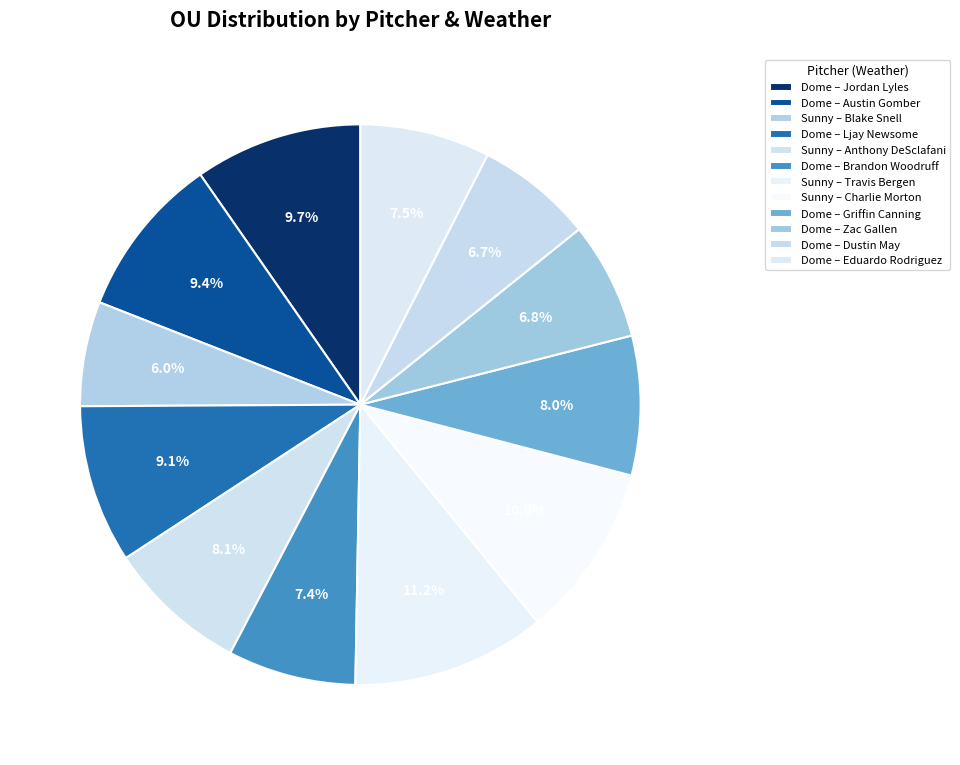

How many slices are in this pie chart?

12